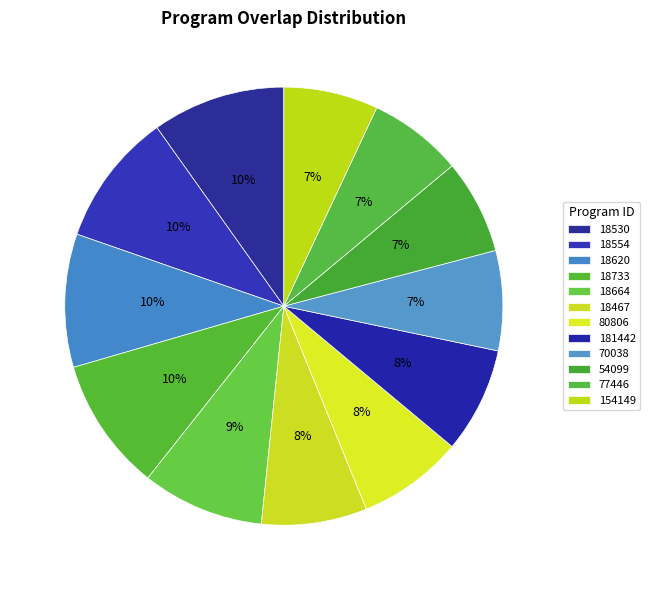

Count the number of slices in the pie.

12